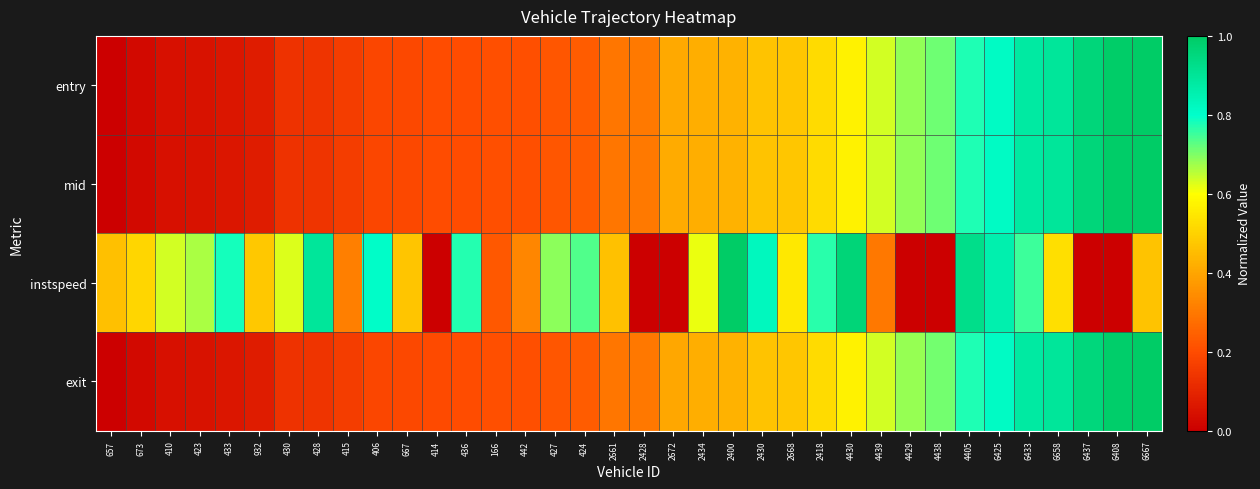

Rank the series at 6667 from highest to lowest value.

entry, mid, exit, instspeed